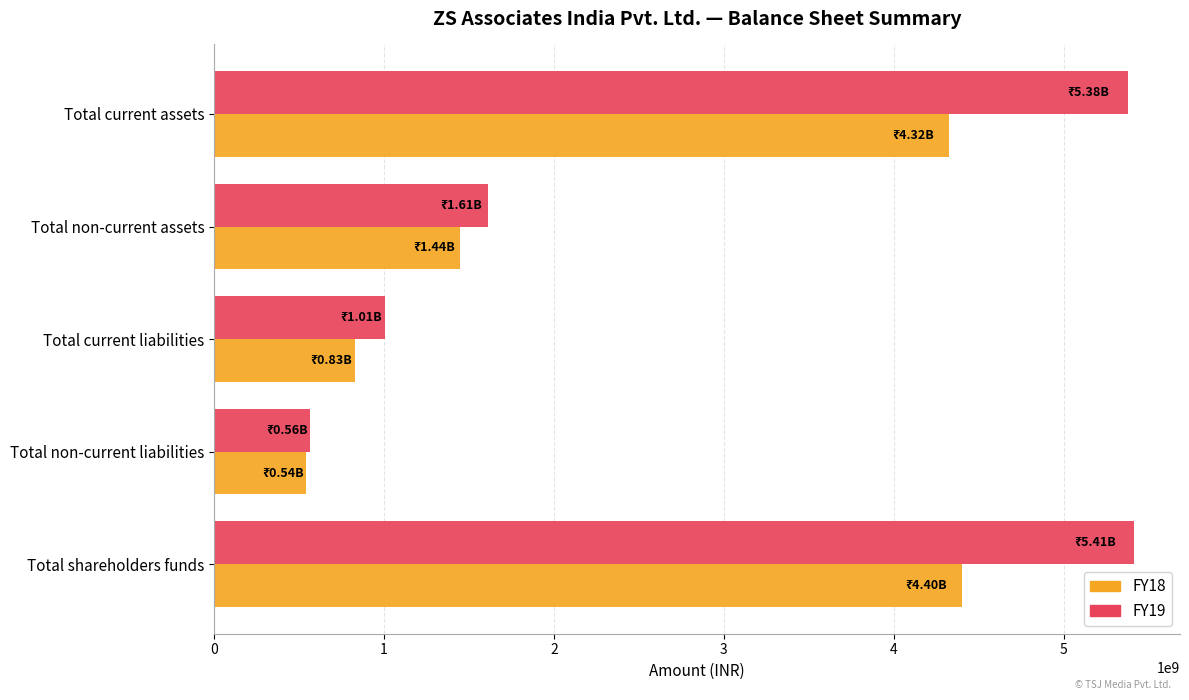

What is the difference between the second highest and second lowest values in the FY18 series?

3495500315